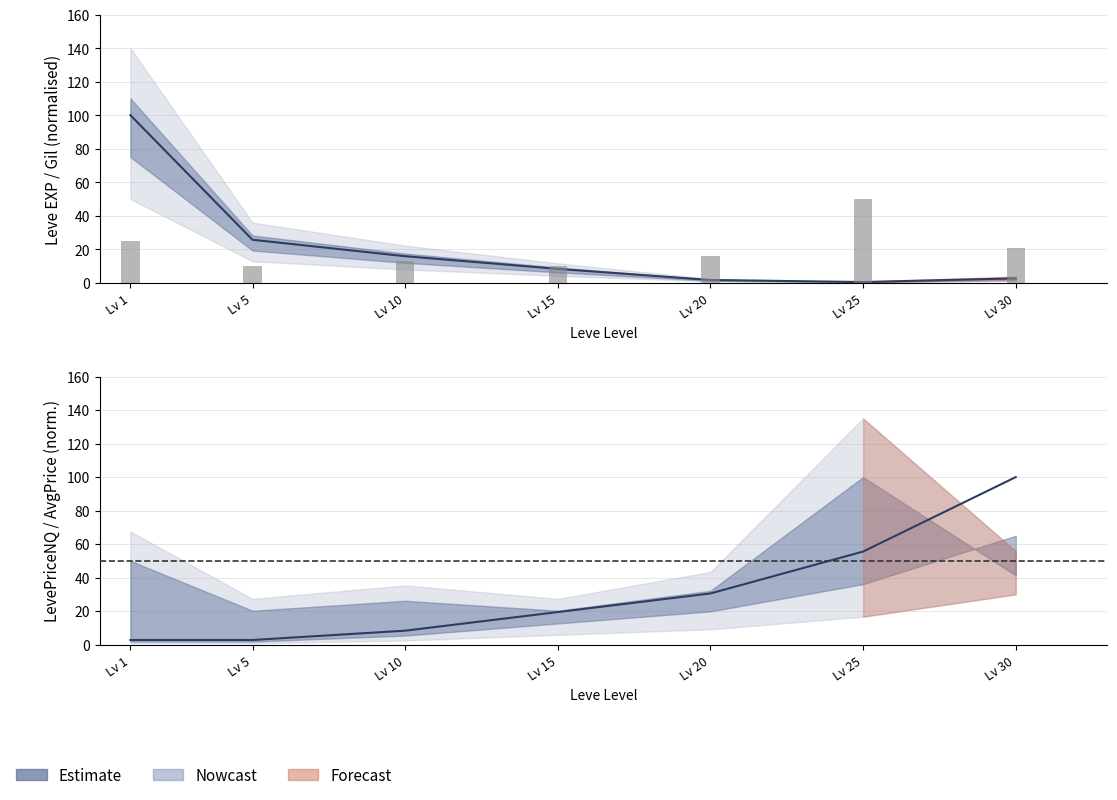

At which label does currentAveragePrice first exceed 8?

Lv 1